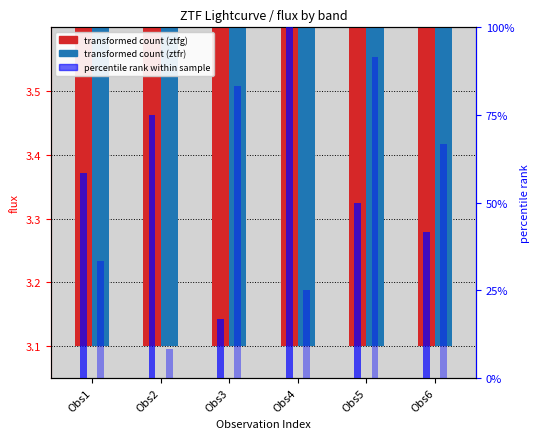

What is the difference between the maximum and minimum values in the ztfr transformed flux series?

0.1